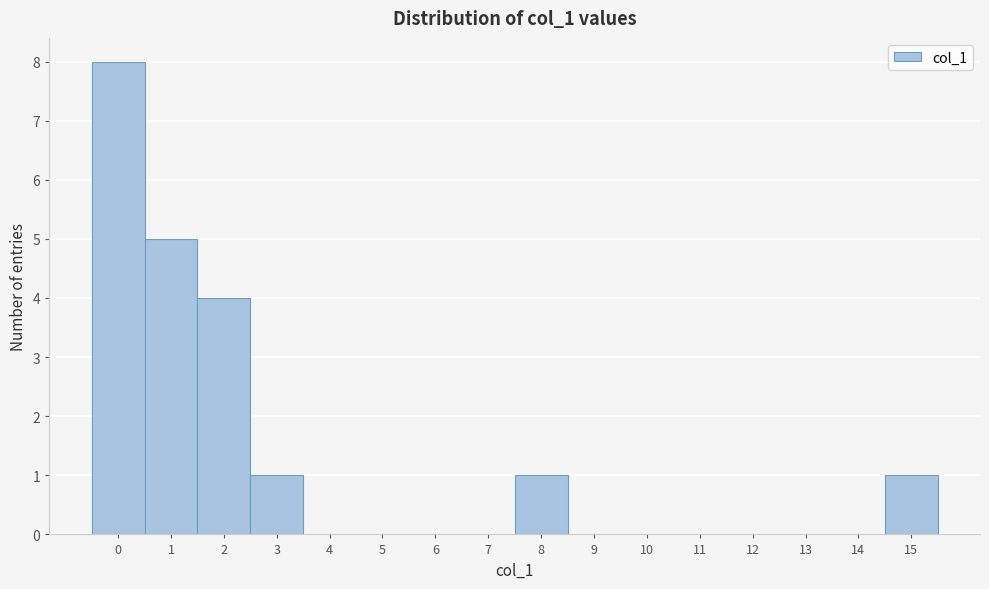

How tall is the bar that spans 14.5 to 15.5 on the x-axis? The values are not printed on the chart, so give them approximately, as read against the axis.

1